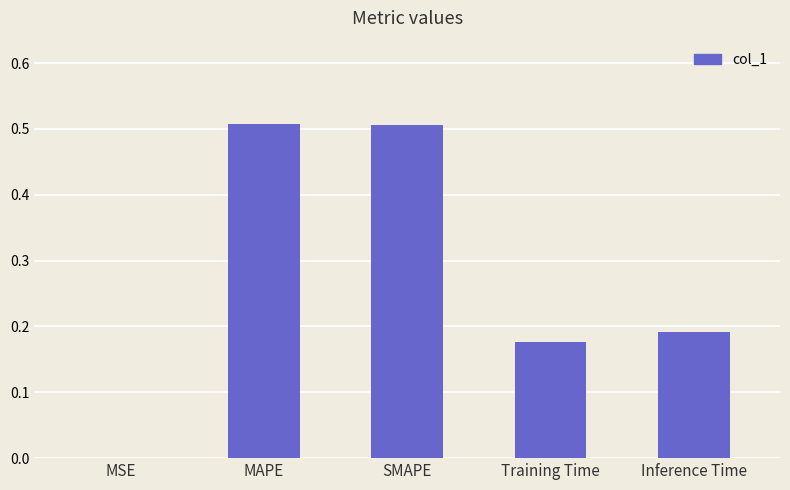

What is the sum of all values?

1.4